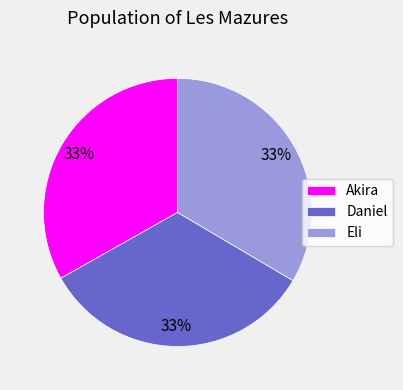

To the nearest percent, what is the combined percentage of Daniel and Eli?

67%